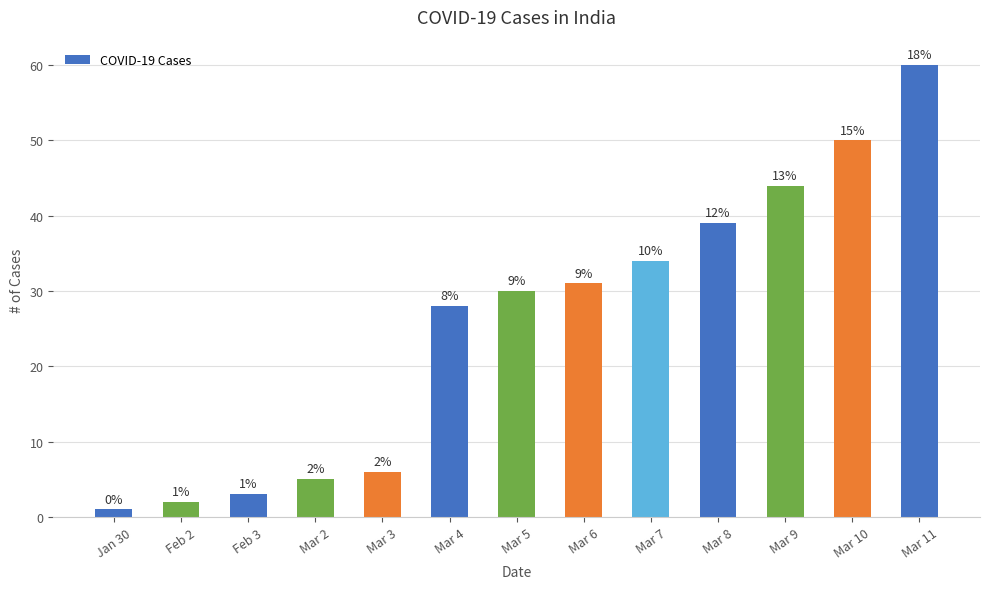

What is the difference between the values at Mar 4 and Feb 2?

26